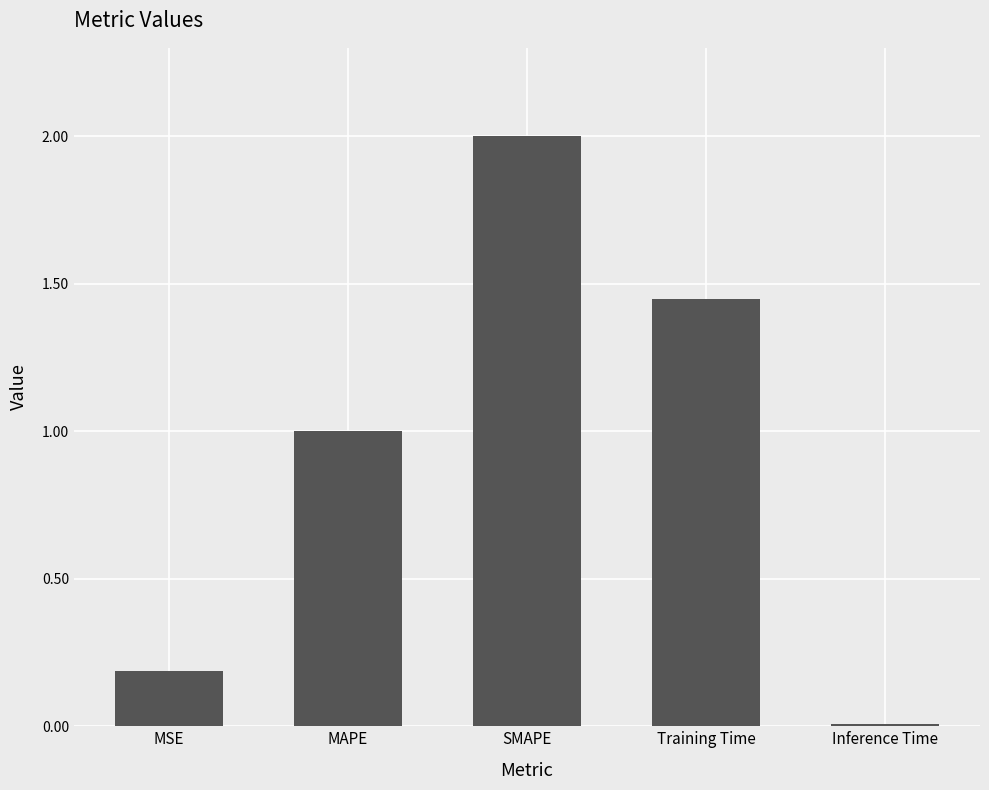

Which has a higher value, MAPE or MSE?

MAPE